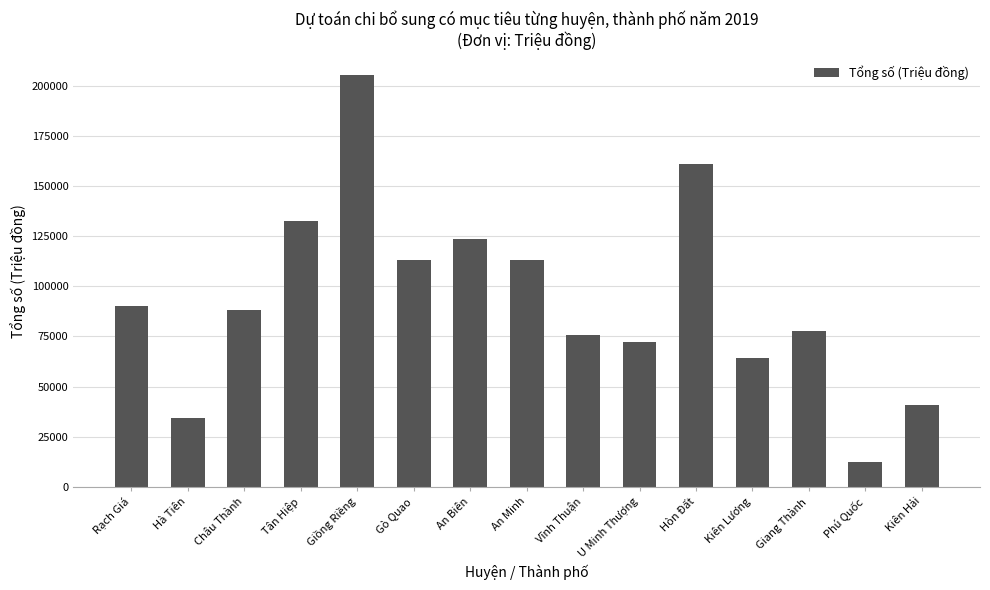

Between An Minh and Rạch Giá, which is larger?

An Minh